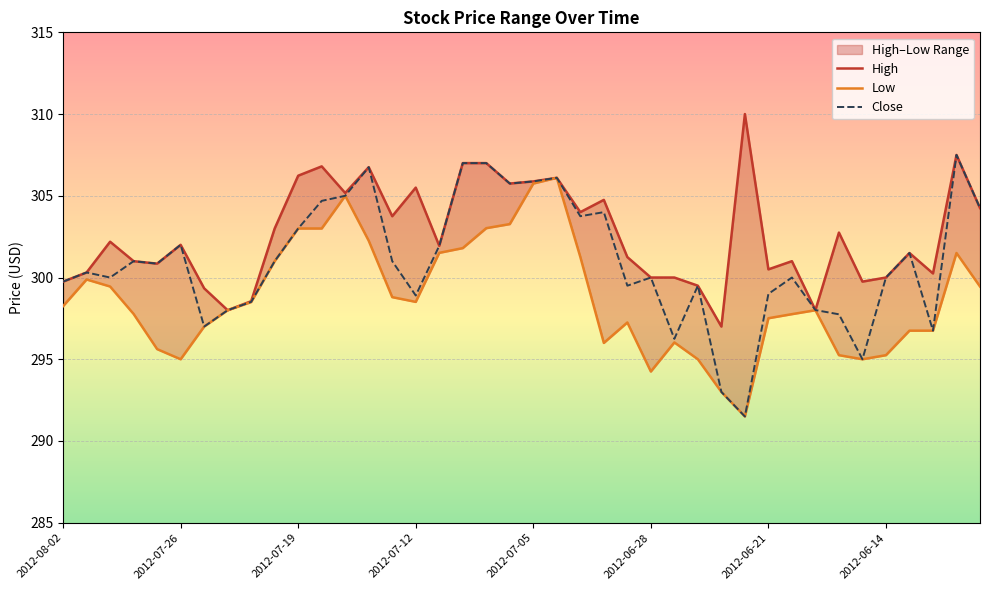

Count the number of data series in this chart.

3